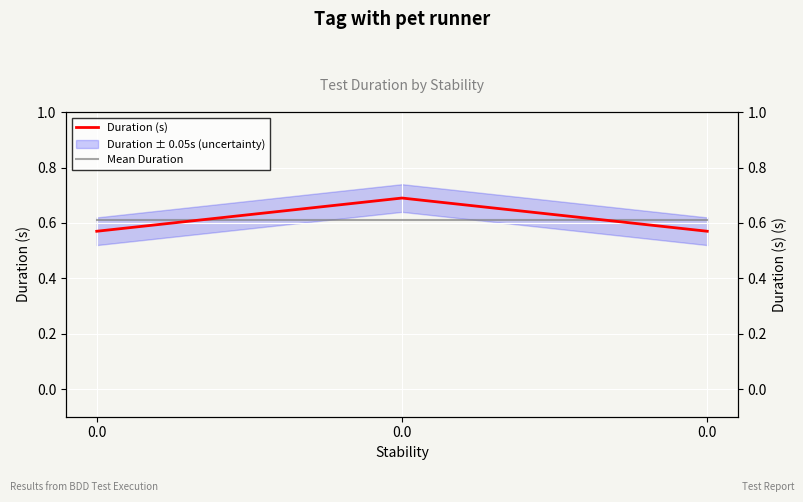

What is the value of the Mean Duration point at the 2nd from the left?

0.6